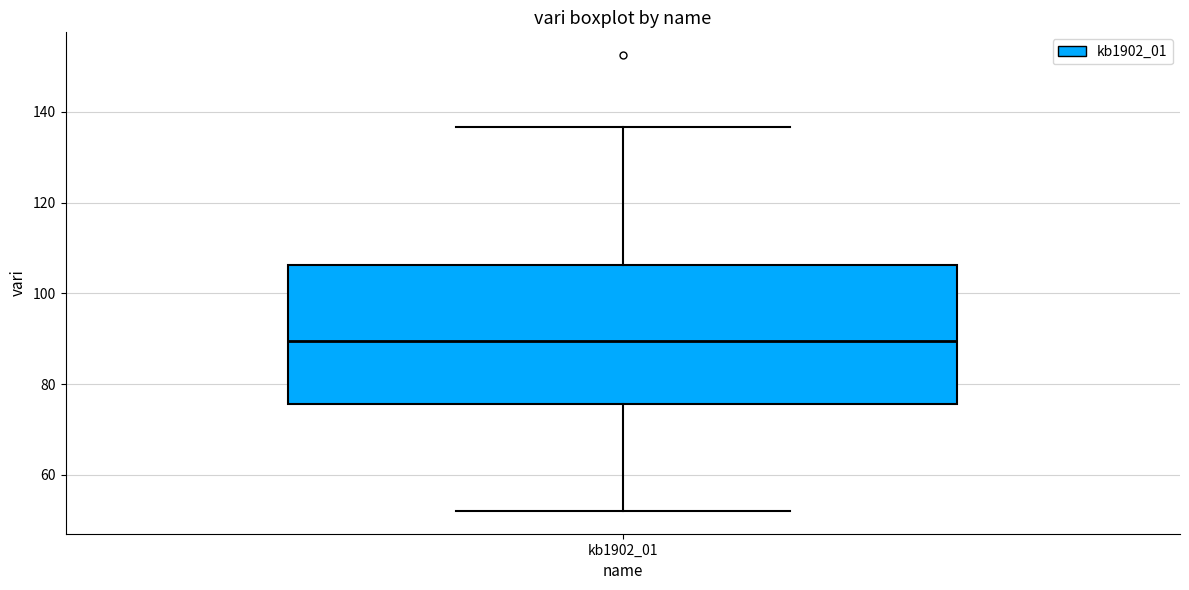

Read this box plot against the y-axis: the position of the median line, the range covered by the box, and the ends of both whiskers. The values are not printed on the chart, so give them approximately, as read against the axis.

median 90, box 76 to 106, whiskers 52 to 136